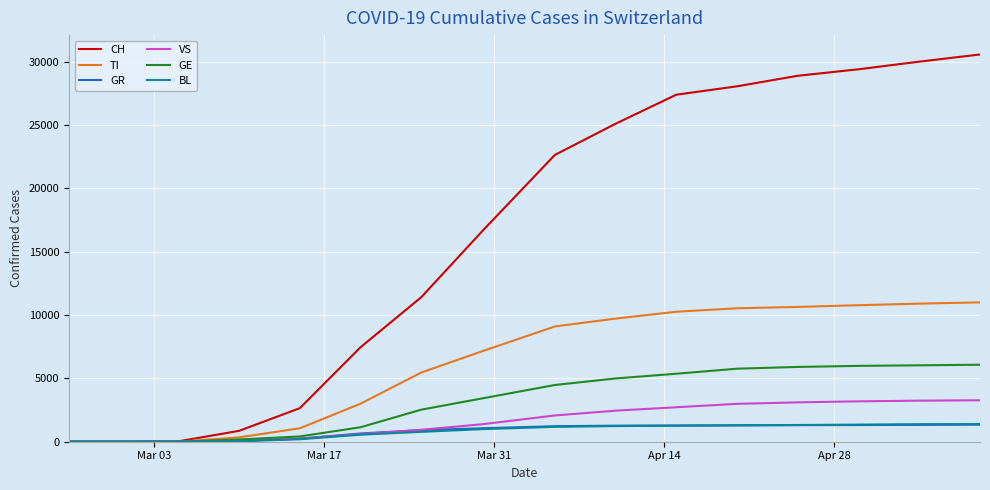

What is the highest value of the CH series?

30576